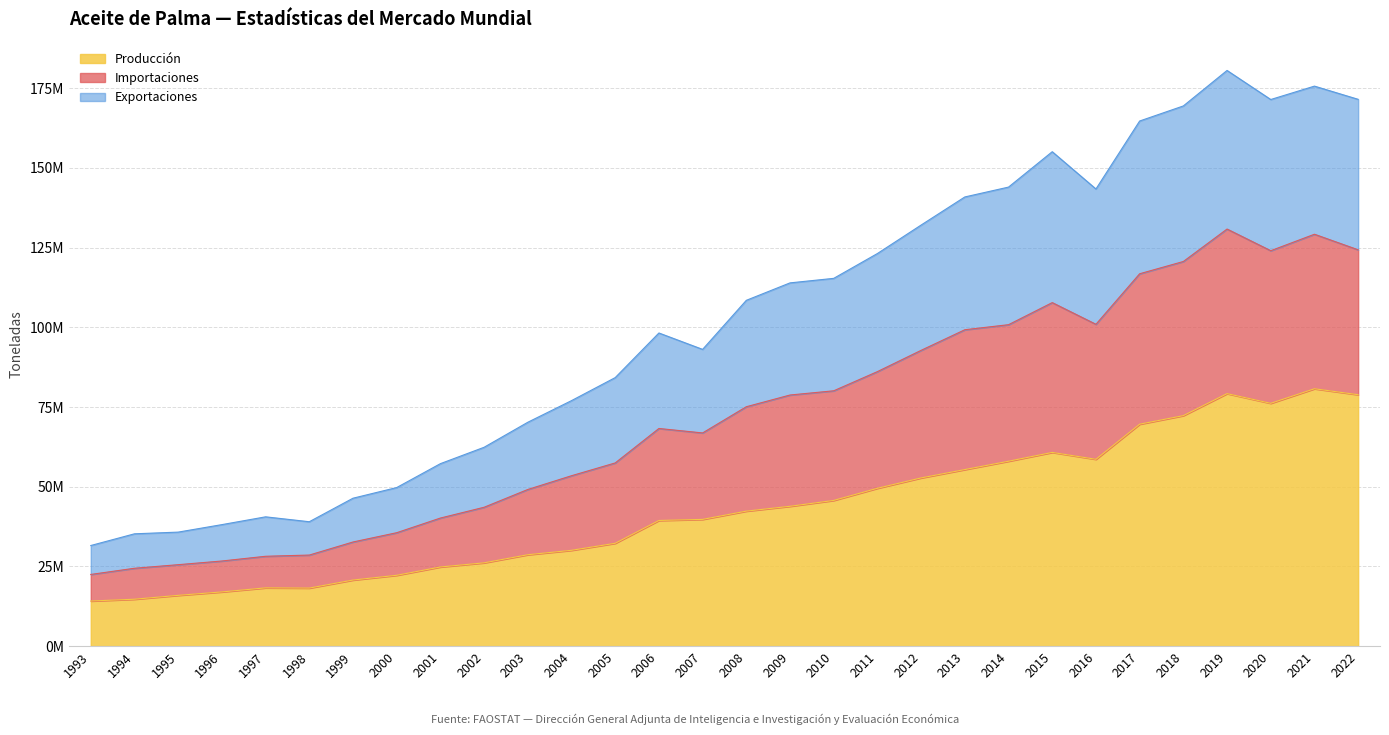

What are all the series names shown in the legend?

Producción, Importaciones, Exportaciones